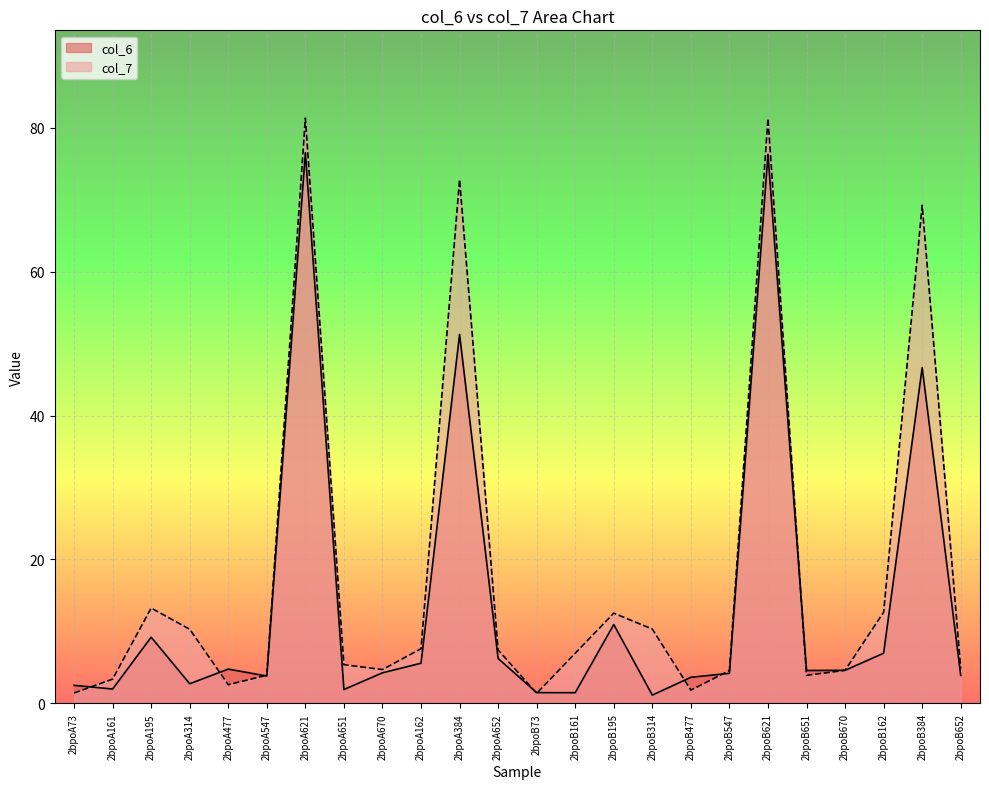

How many intersections are there between col_7 and col_6?

9